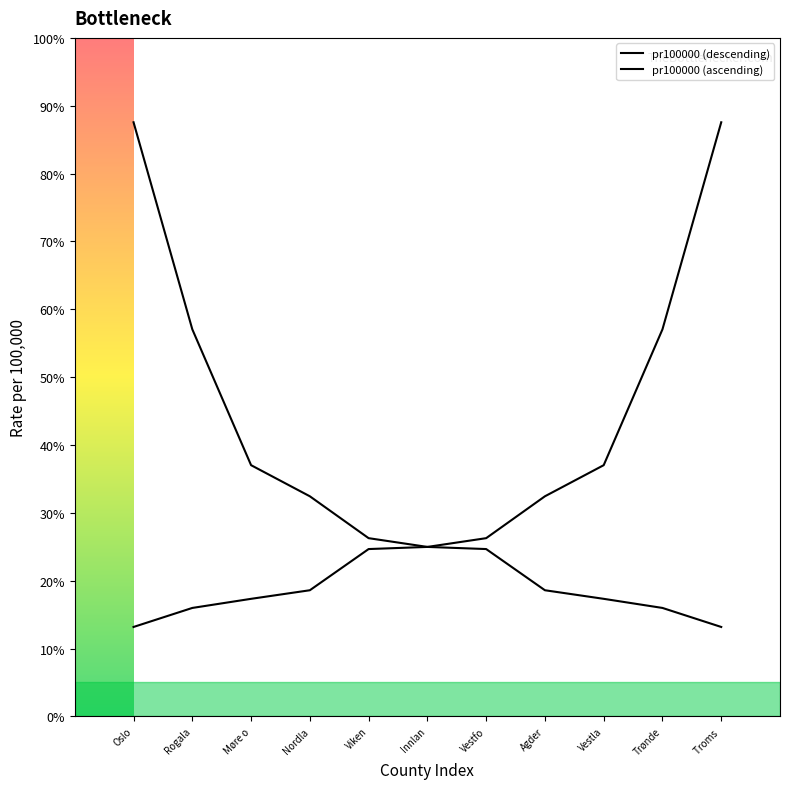

The value of pr100000 (ascending) at Innlan is 624.5. True or false?

True